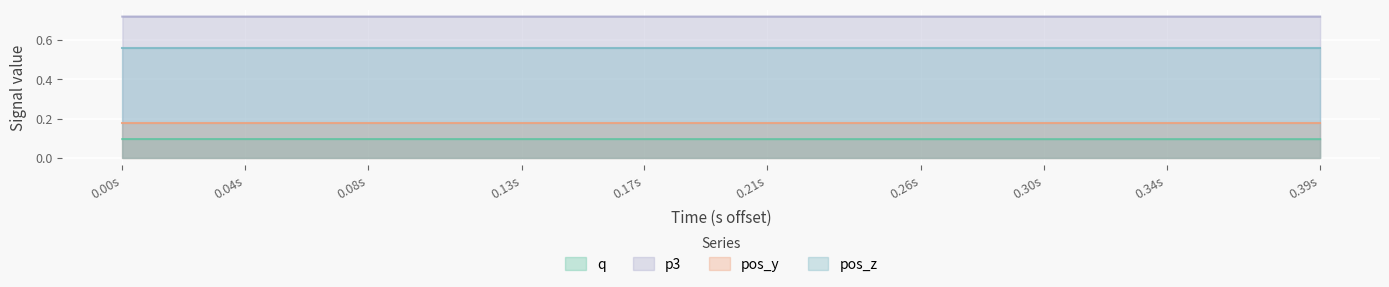

Which series has the largest total across all categories?

p3